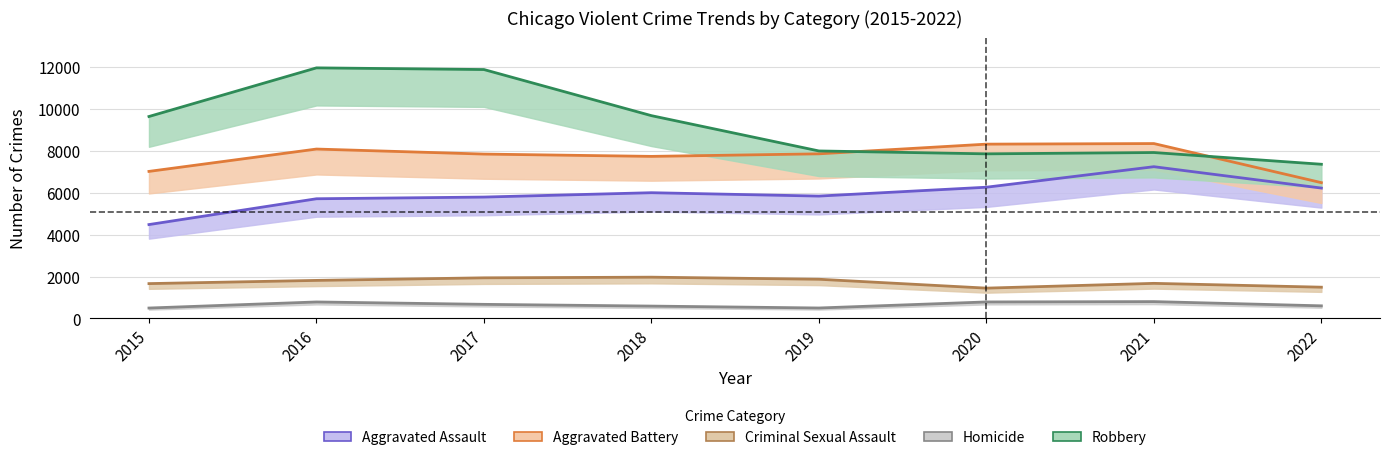

Reading left to right, list all the values displayed in this chart.

Aggravated Assault: 2015=4480	2016=5712	2017=5793	2018=6001	2019=5840	2020=6263	2021=7242	2022=6222
Aggravated Battery: 2015=7018	2016=8085	2017=7845	2018=7735	2019=7857	2020=8319	2021=8347	2022=6481
Criminal Sexual Assault: 2015=1662	2016=1815	2017=1938	2018=1969	2019=1870	2020=1446	2021=1674	2022=1491
Homicide: 2015=496	2016=786	2017=672	2018=589	2019=498	2020=787	2021=803	2022=601
Robbery: 2015=9638	2016=11960	2017=11880	2018=9679	2019=7994	2020=7856	2021=7919	2022=7359